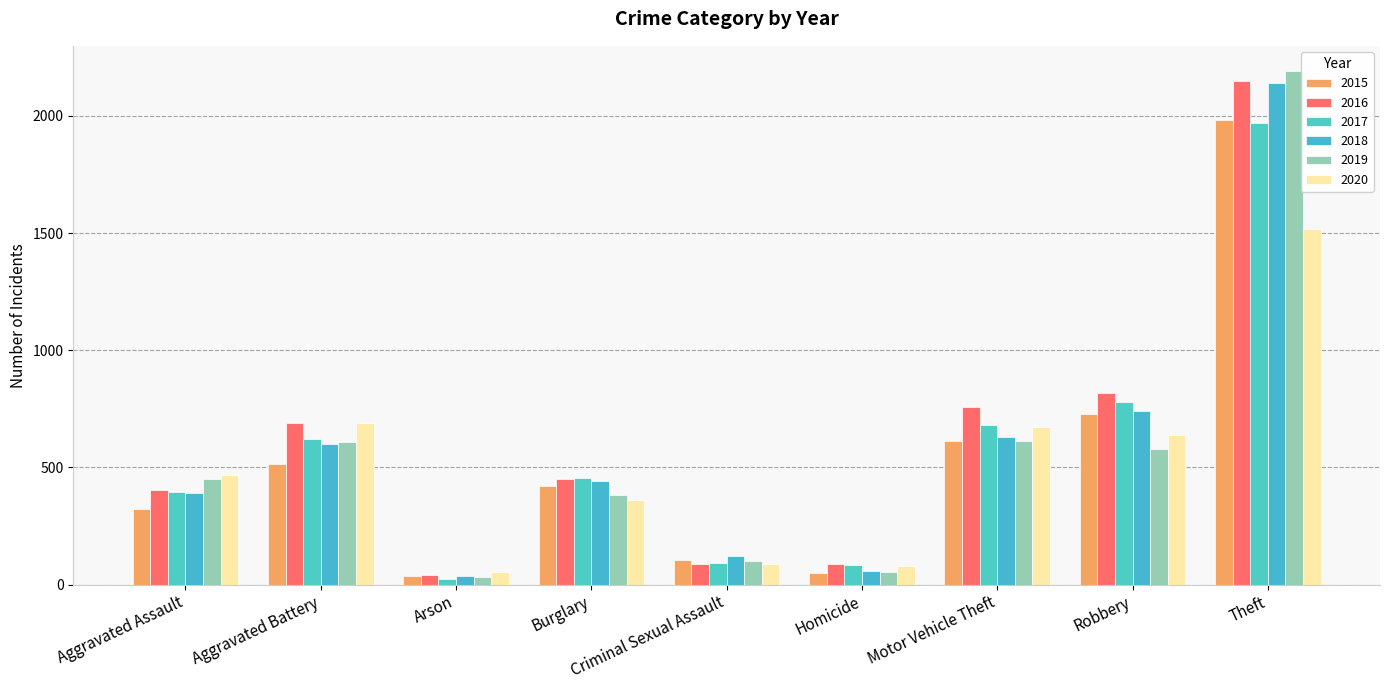

How many data points does each series have?

9